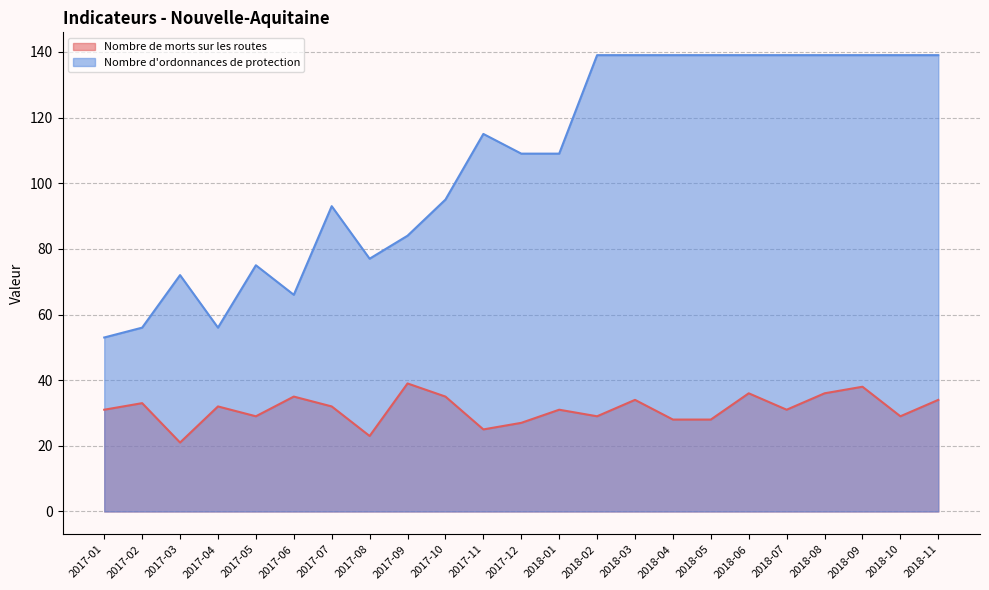

Where is Nombre de morts sur les routes nearest to the value 30?

2017-01